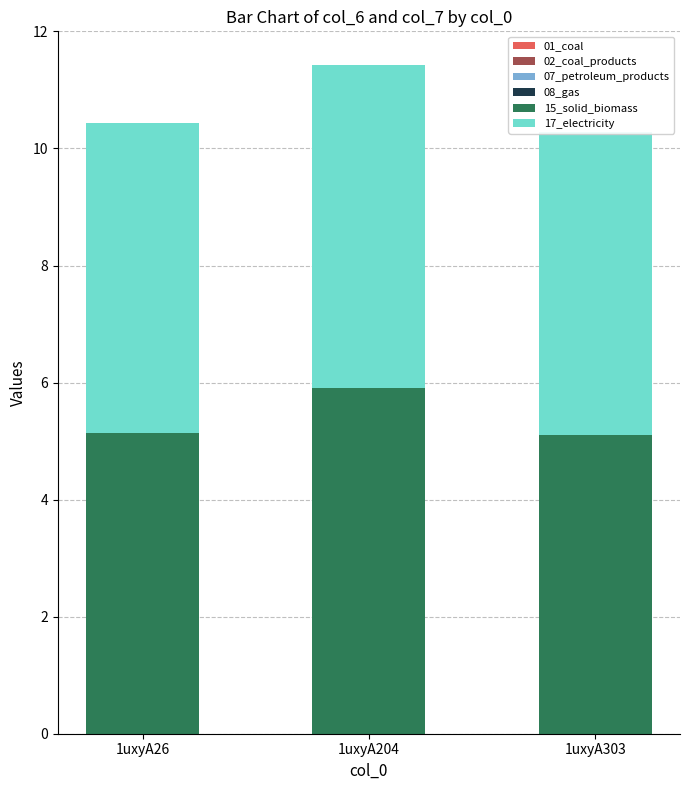

What is the total value across all series at 1uxyA26?

10.4